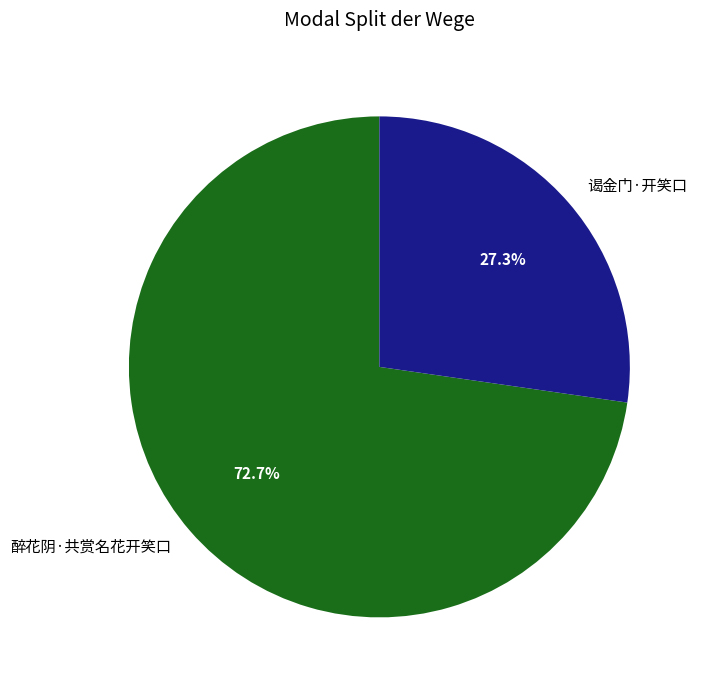

Count the number of slices in the pie.

2